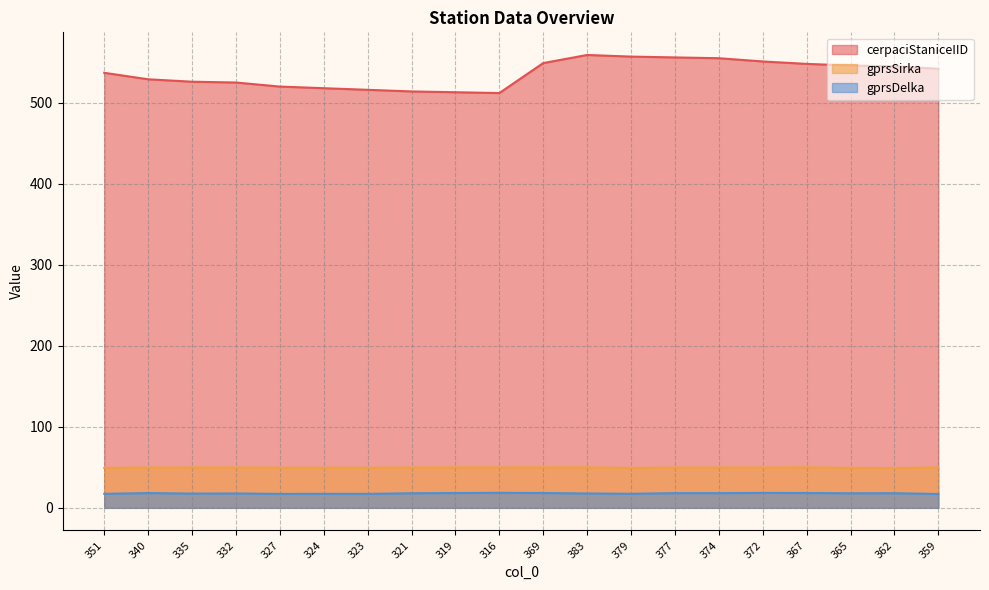

Between 319 and 327, which is larger?

327